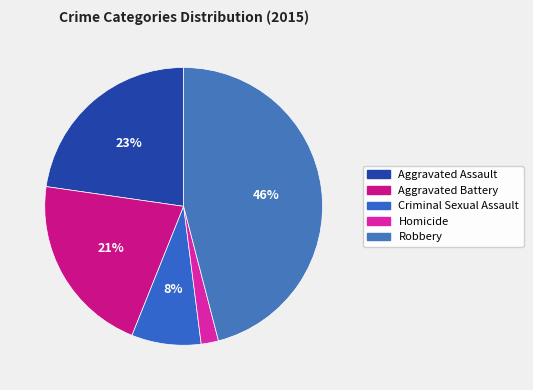

Is the sum of Homicide and Criminal Sexual Assault greater than half?

No